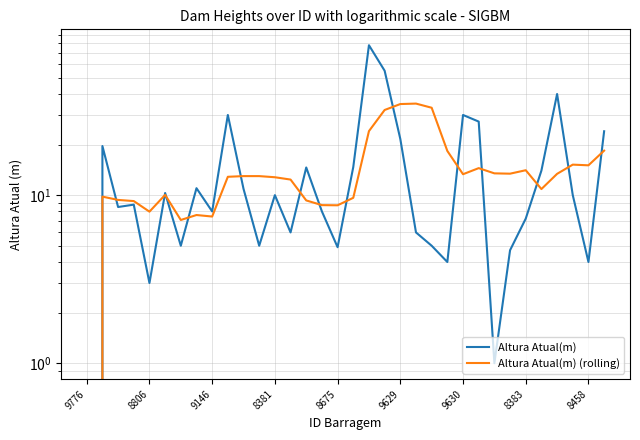

True or false: Altura Atual(m) and Altura Atual(m) (rolling) intersect in this chart.

True